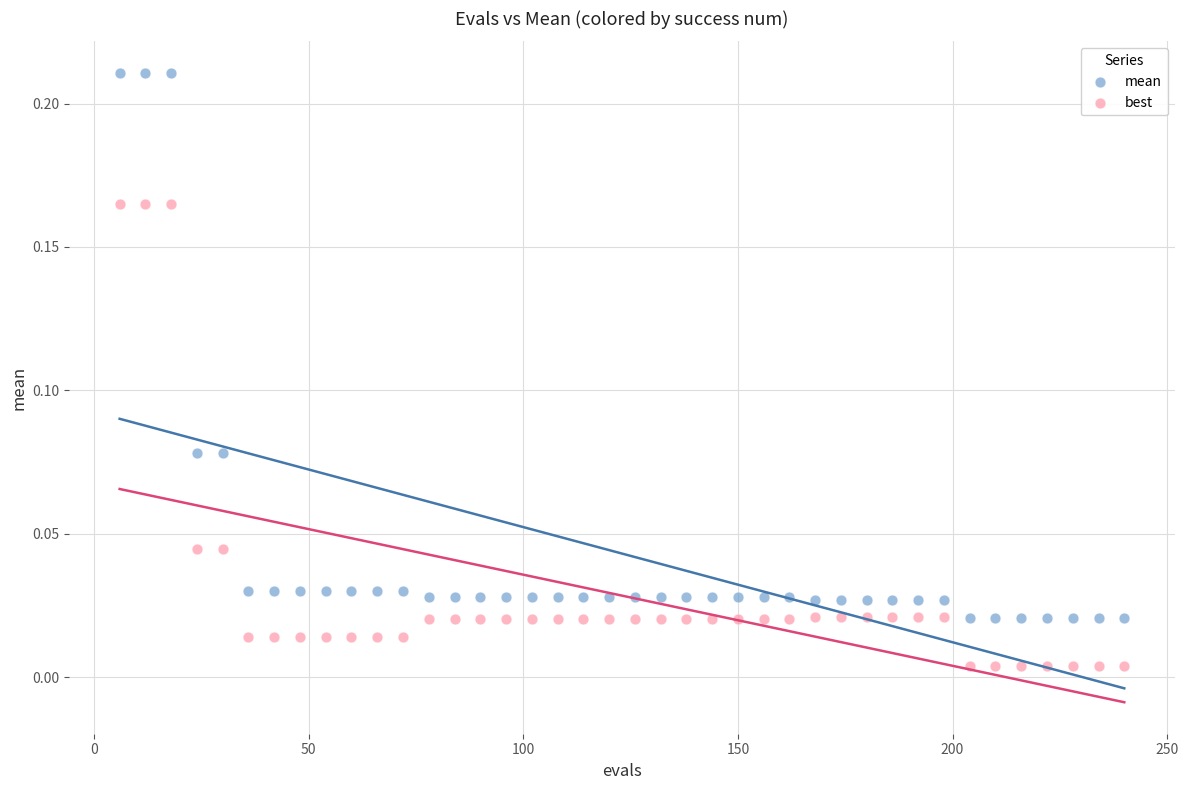

Which series contains the lowest Y value?

best